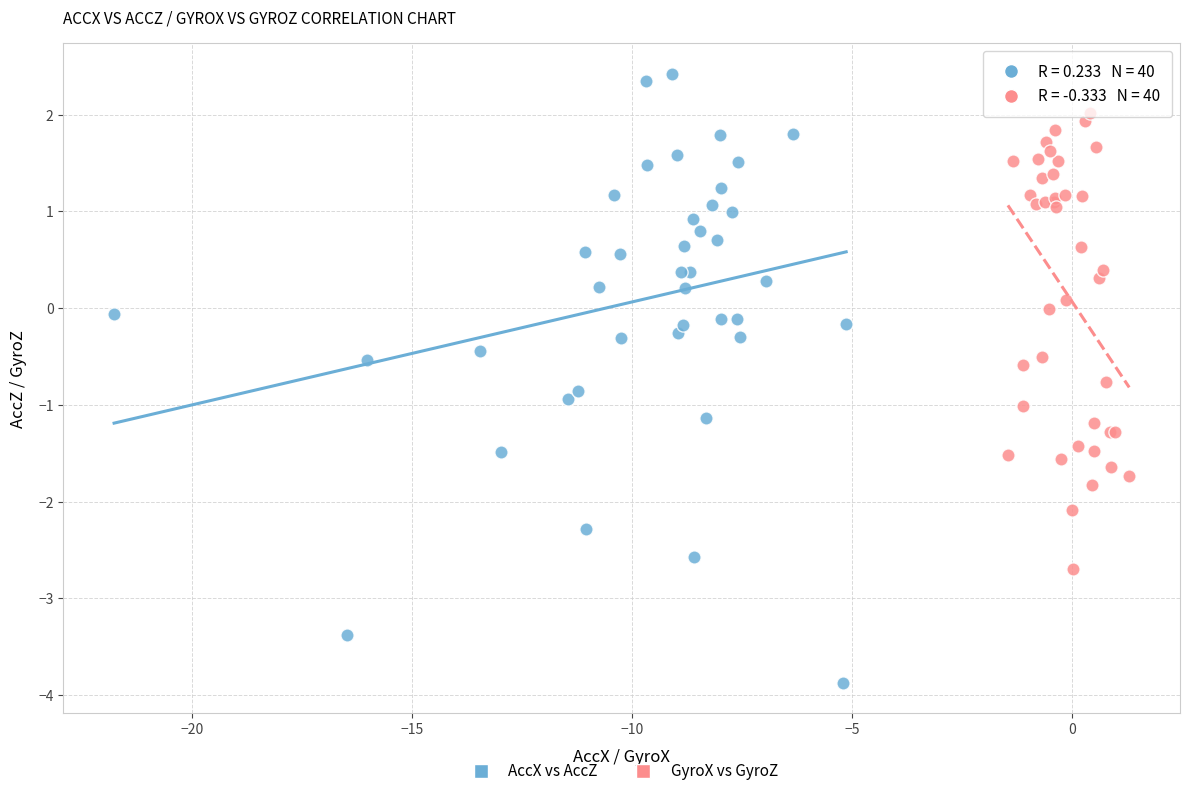

Which series reaches the maximum Y coordinate?

AccX vs AccZ